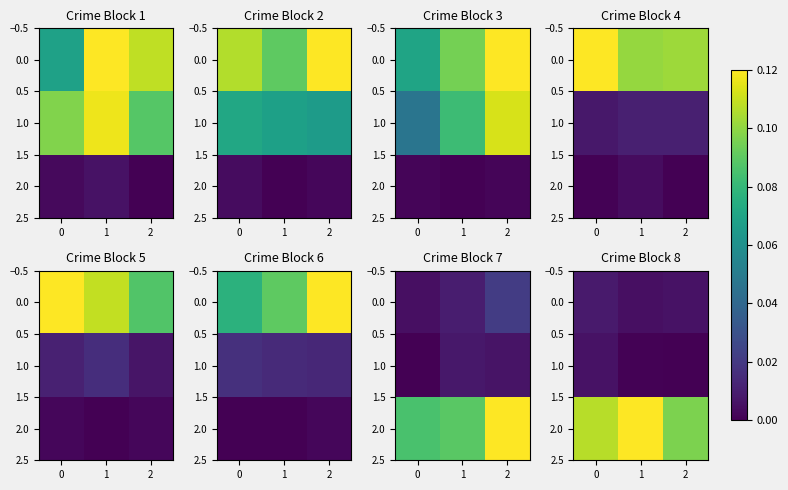

What is the greatest value displayed?

0.1